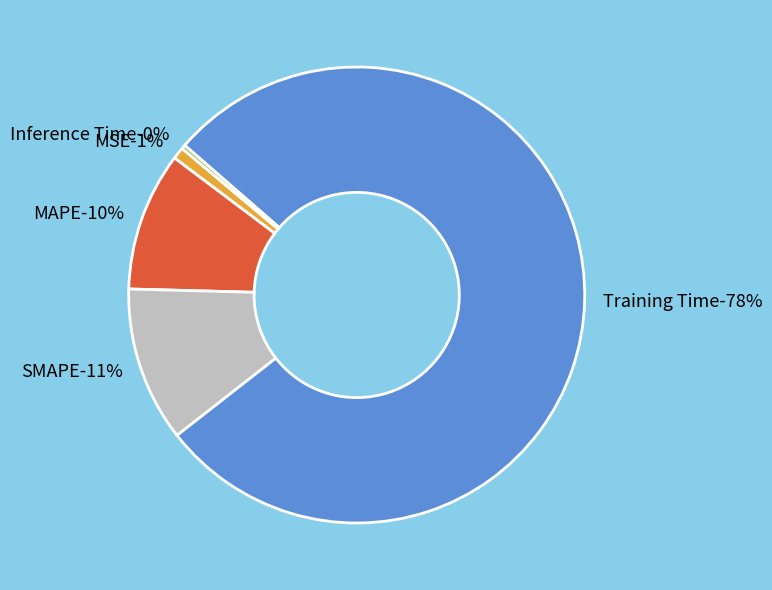

To the nearest percent, what portion does MAPE represent?

10%